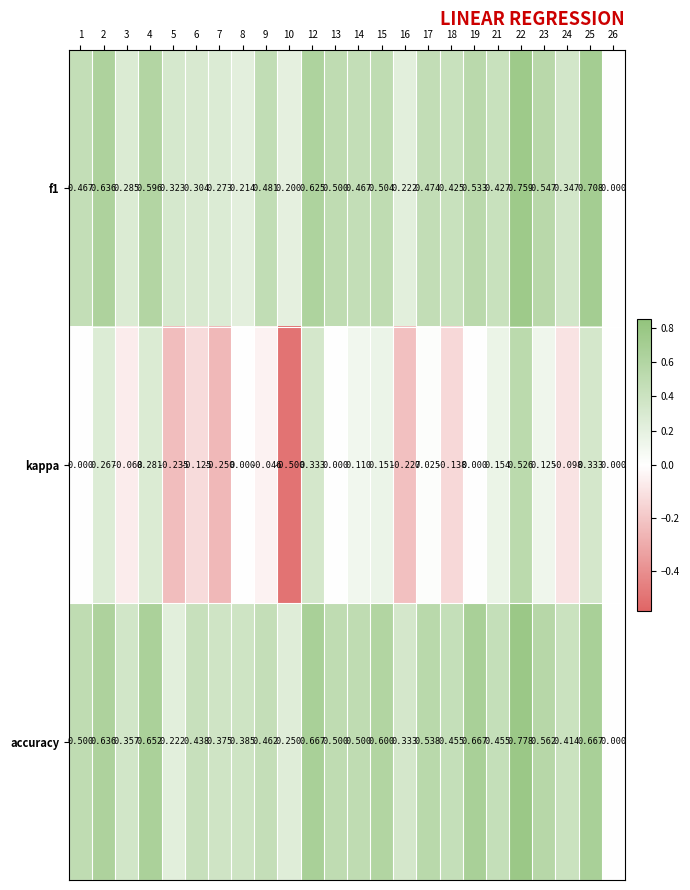

Which series has the largest range (max minus min)?

kappa